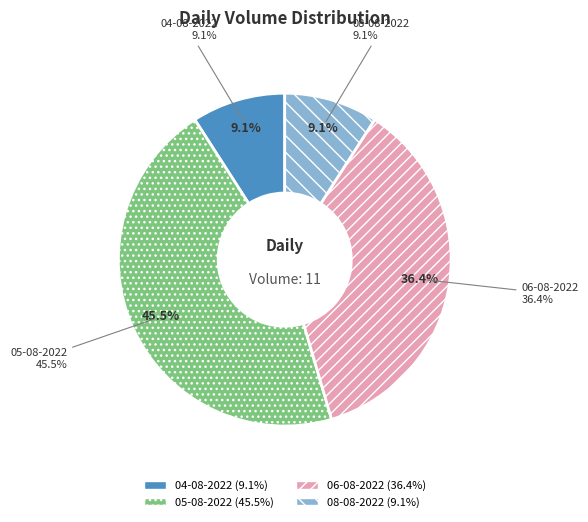

What percentage do 06-08-2022 and 08-08-2022 together represent?

45.5%